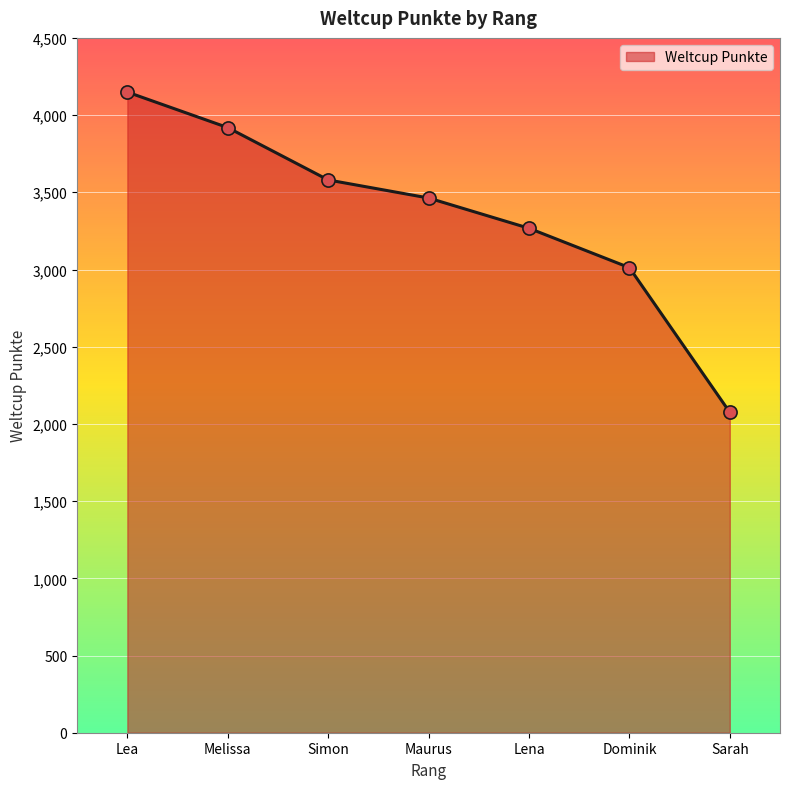

Between Dominik and Lena, which is larger?

Lena